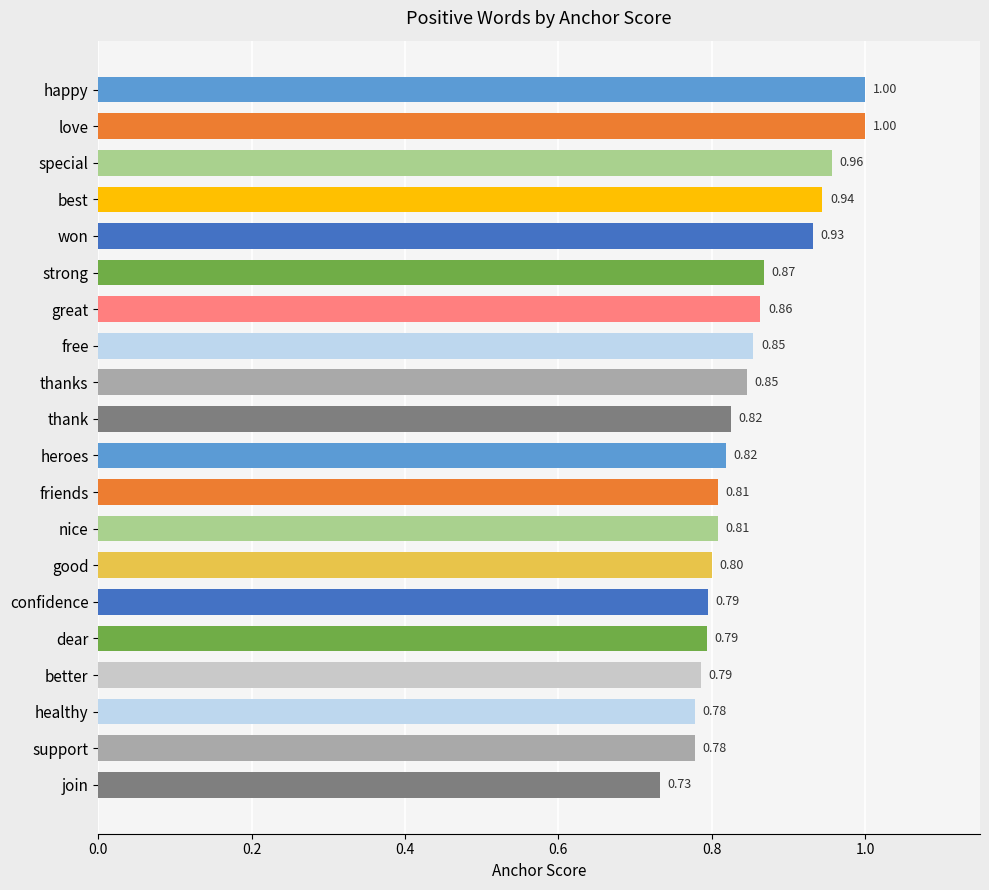

What is the difference between the maximum and minimum values?

0.3